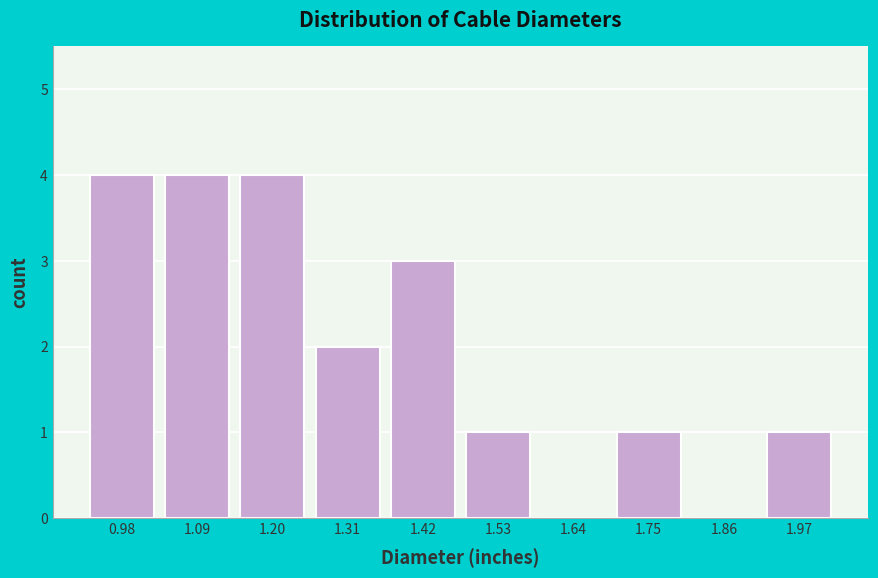

Reading left to right, list every bar in this chart as the range it spans on the x-axis followed by its height. Neither the bar edges nor the heights are printed on the chart, so give them approximately, as read against the axes.

0.93 to 1.04: 4
1.04 to 1.15: 4
1.15 to 1.26: 4
1.26 to 1.37: 2
1.37 to 1.48: 3
1.48 to 1.59: 1
1.59 to 1.70: 0
1.70 to 1.81: 1
1.81 to 1.92: 0
1.92 to 2.03: 1